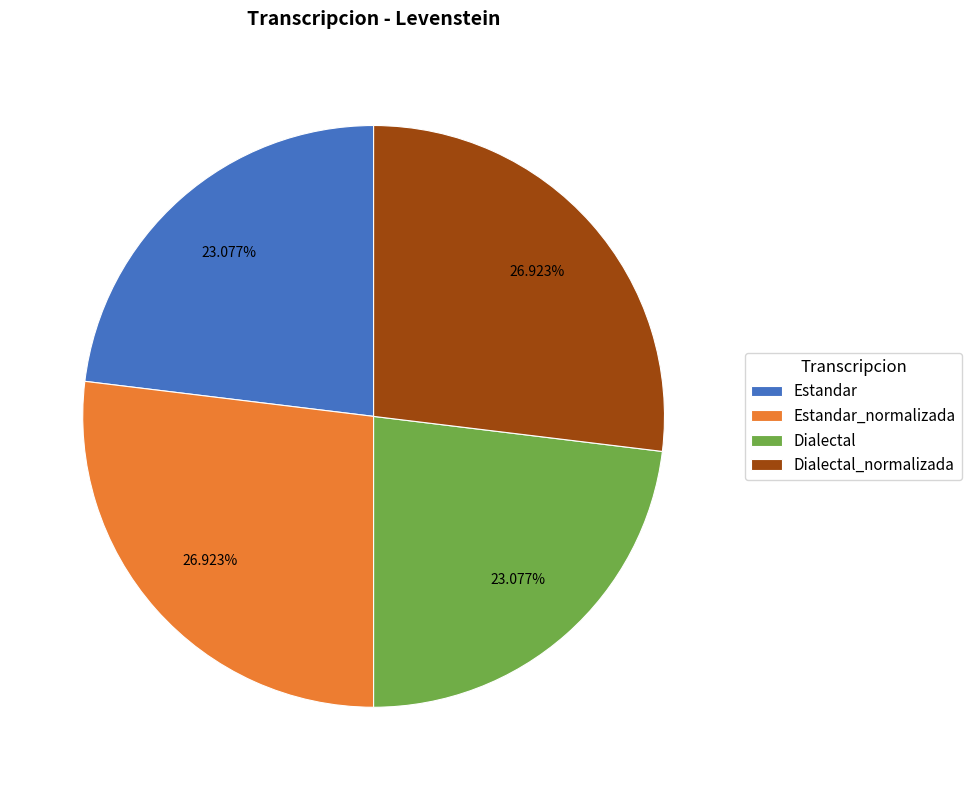

To the nearest percent, what percentage of the pie is Dialectal_normalizada?

27%